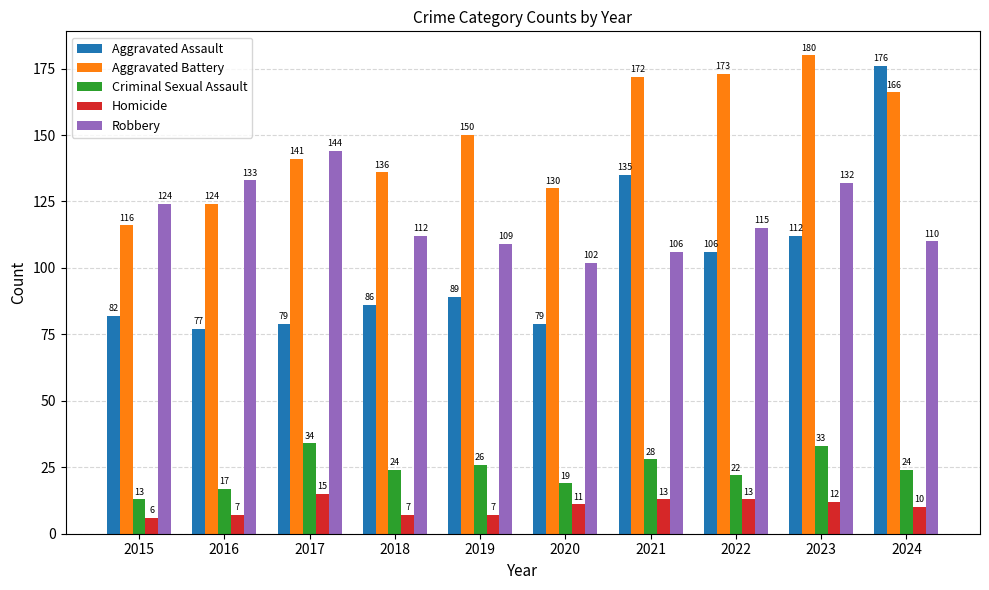

What is the value of the Robbery bar at the 2nd from the left?

133